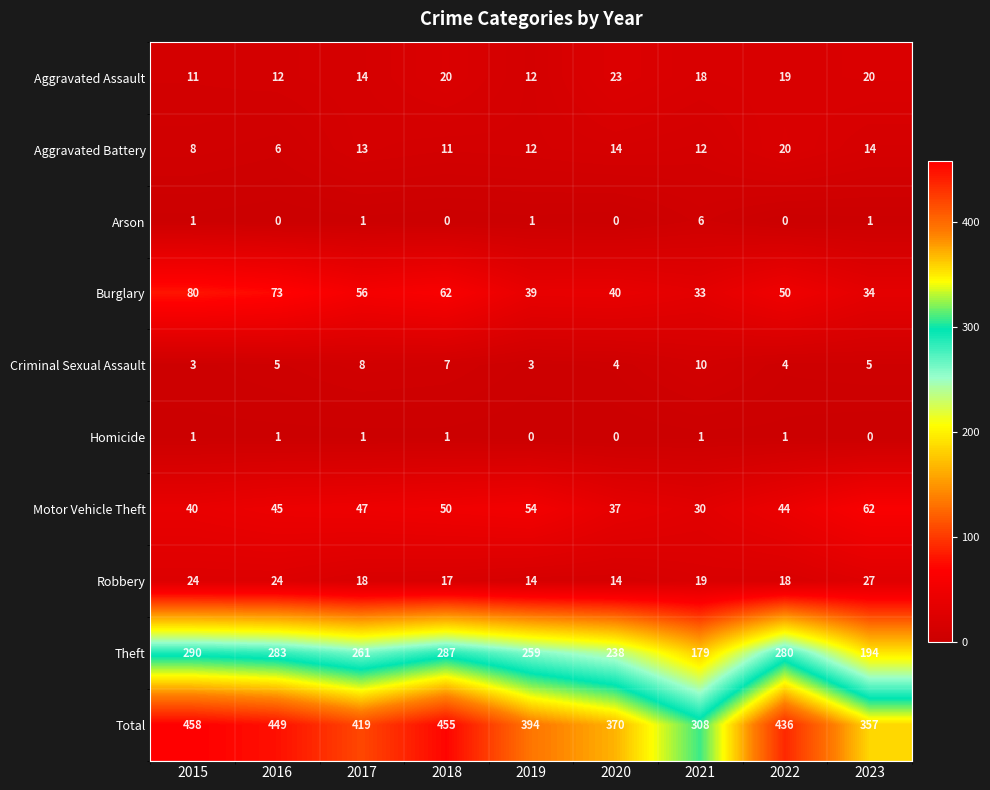

What is the total value across all series at 2017?

838